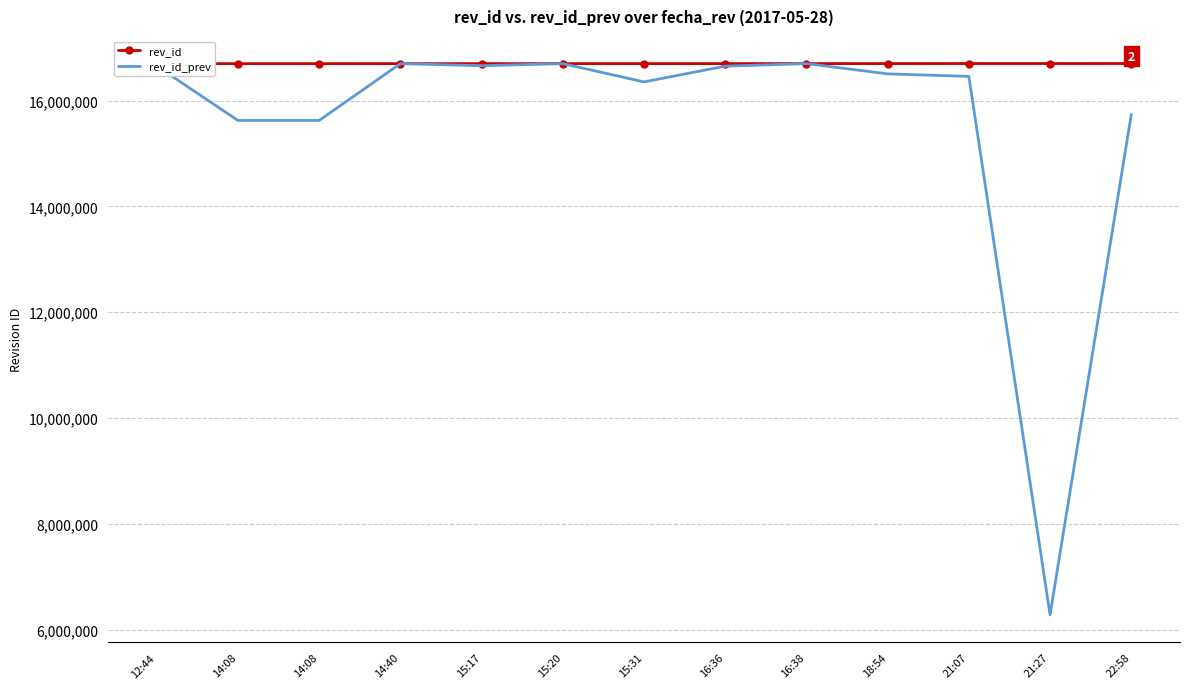

The rev_id_prev series shows 16459085 at 21:07. True or false?

True